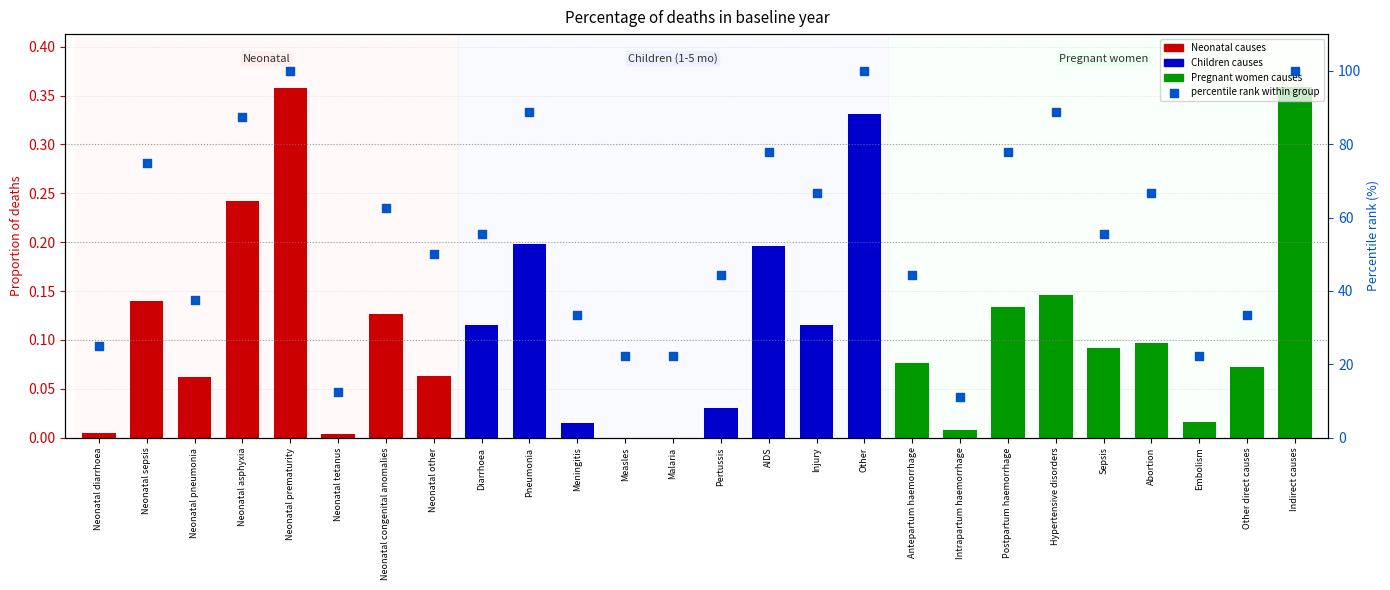

Which series has the largest total across all categories?

percentile rank within group